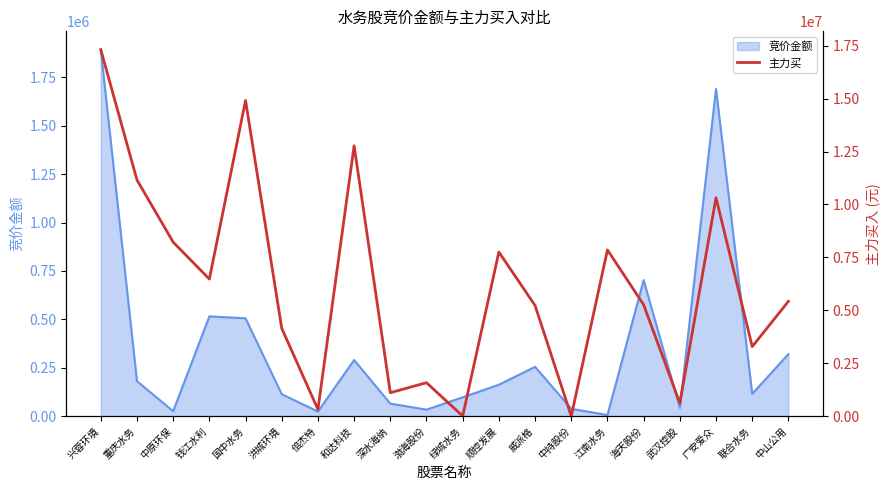

How many lines are shown in the chart?

1